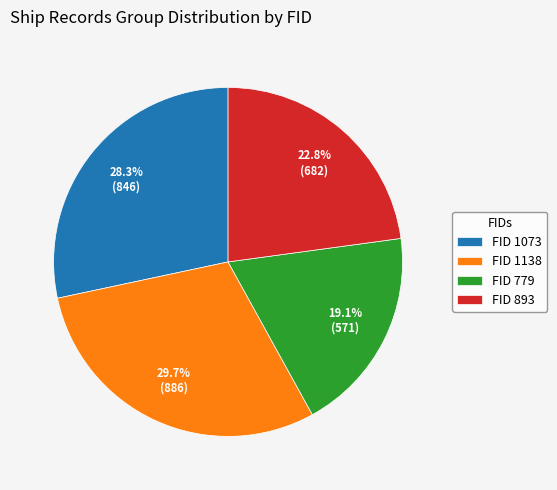

What portion of the pie excludes FID 779?

80.9%